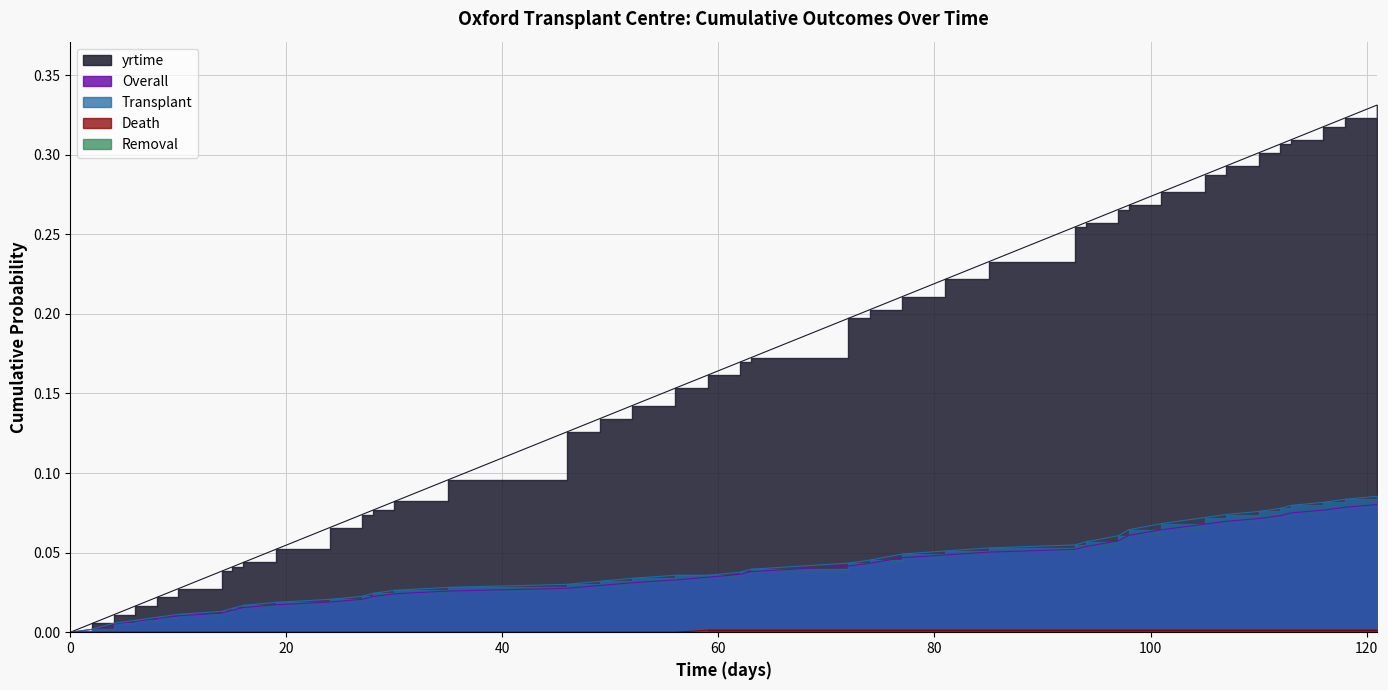

Which series changed the most between 6 and 112?

yrtime